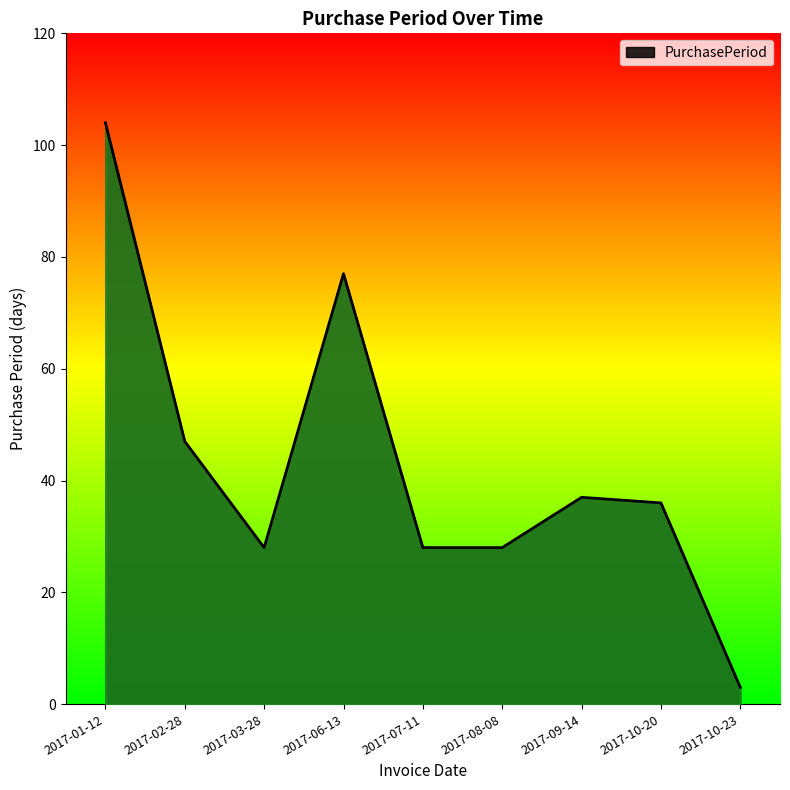

What position from the right is 2017-07-11?

5